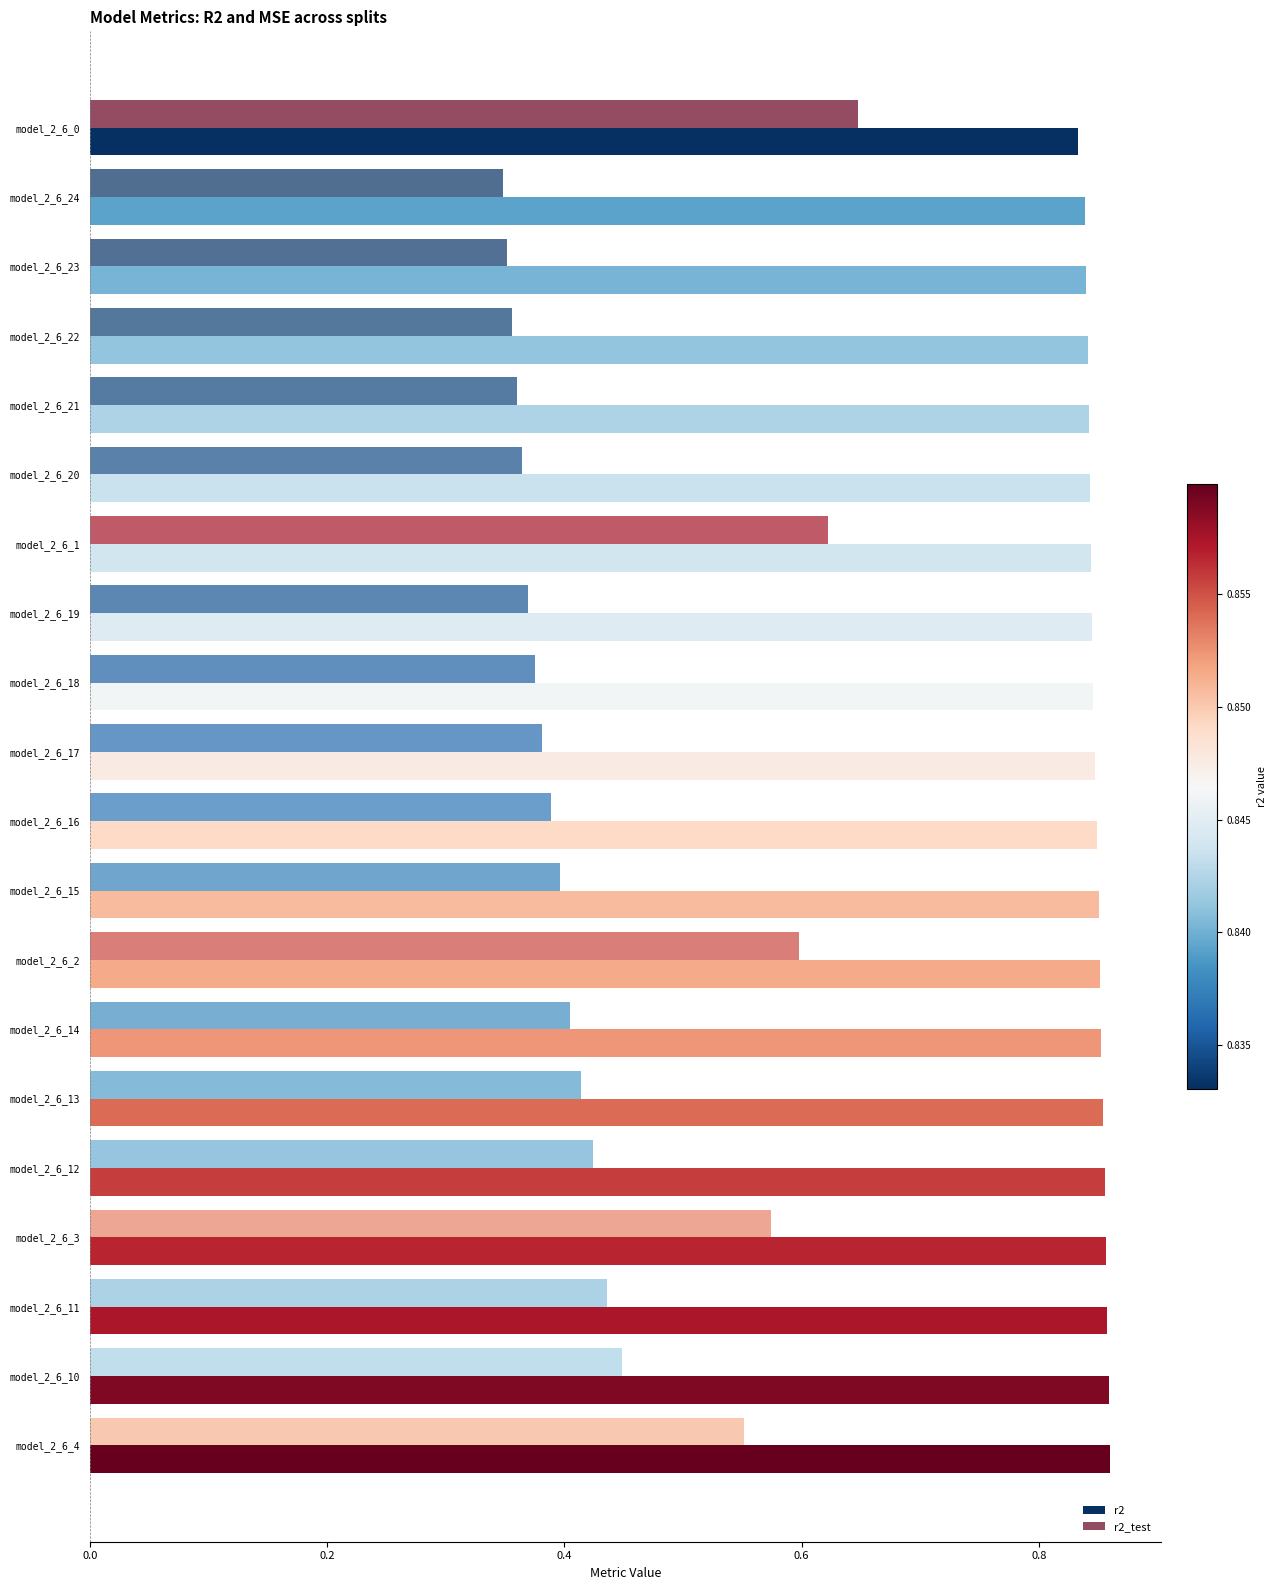

How many series are shown in this chart?

2